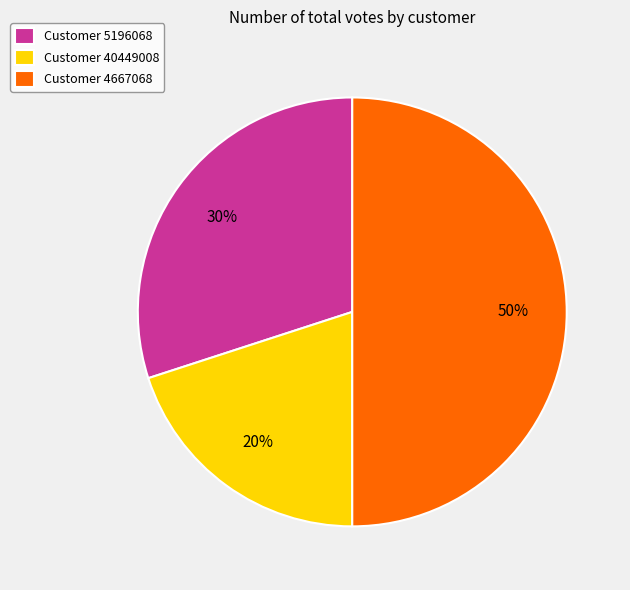

What is the ratio of the value at Customer 5196068 to the value at Customer 40449008?

1.5